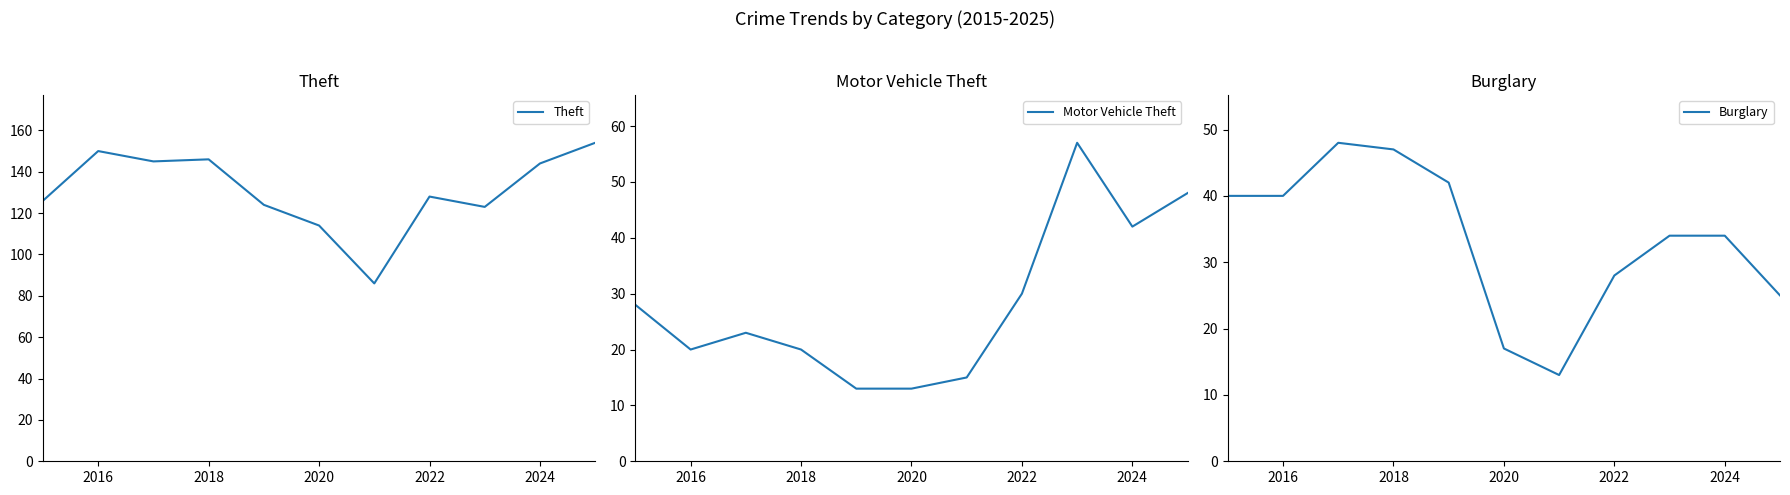

The value of Motor Vehicle Theft at 2024 is 17. True or false?

False